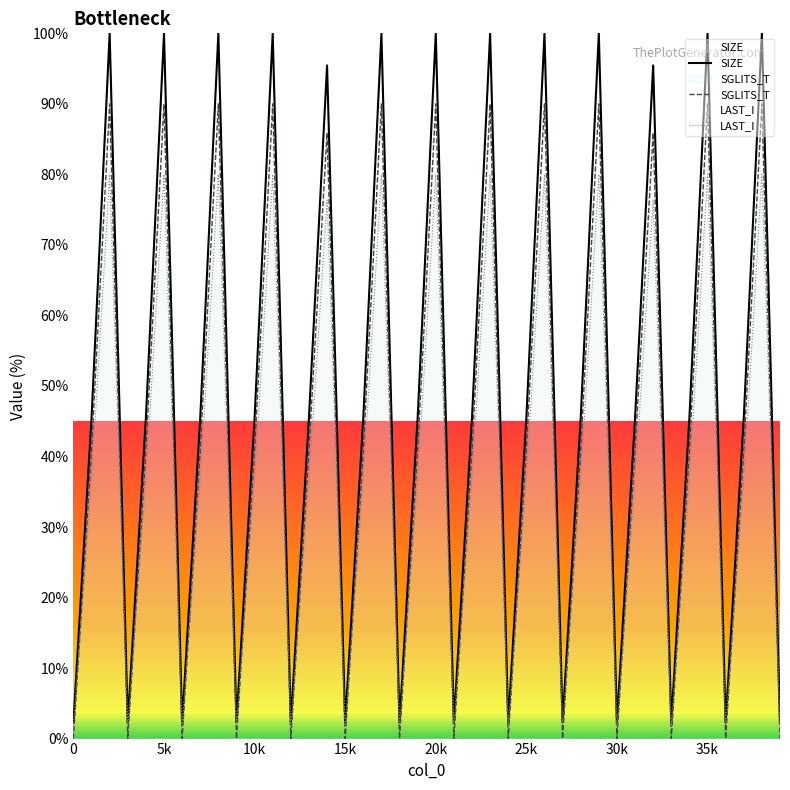

Which series has the widest spread of values?

SIZE